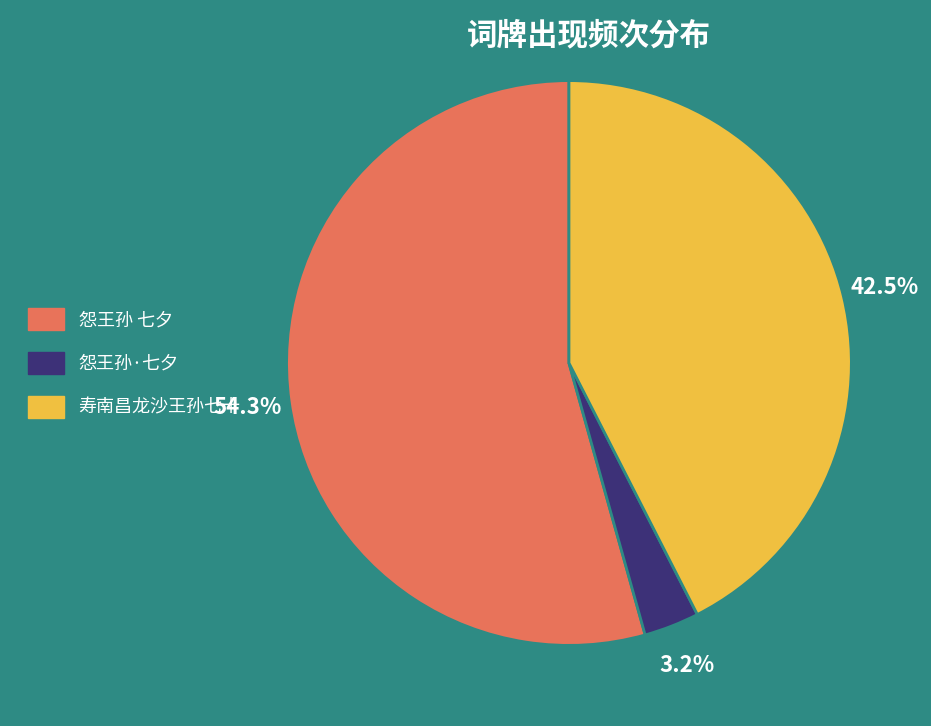

What percentage is the 怨王孙·七夕 slice, to the nearest percent?

3%